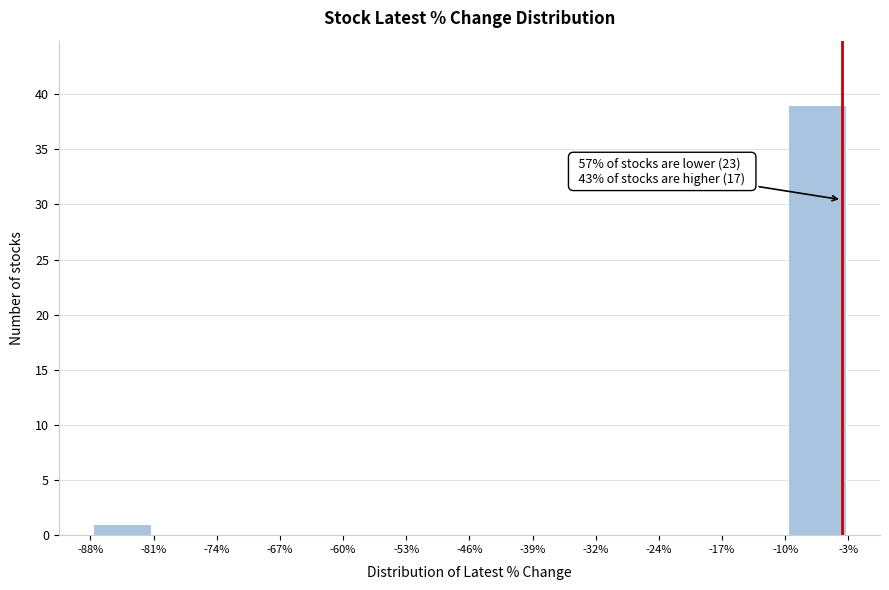

Over which range of the x-axis is the bar tallest?

-10% to -3%